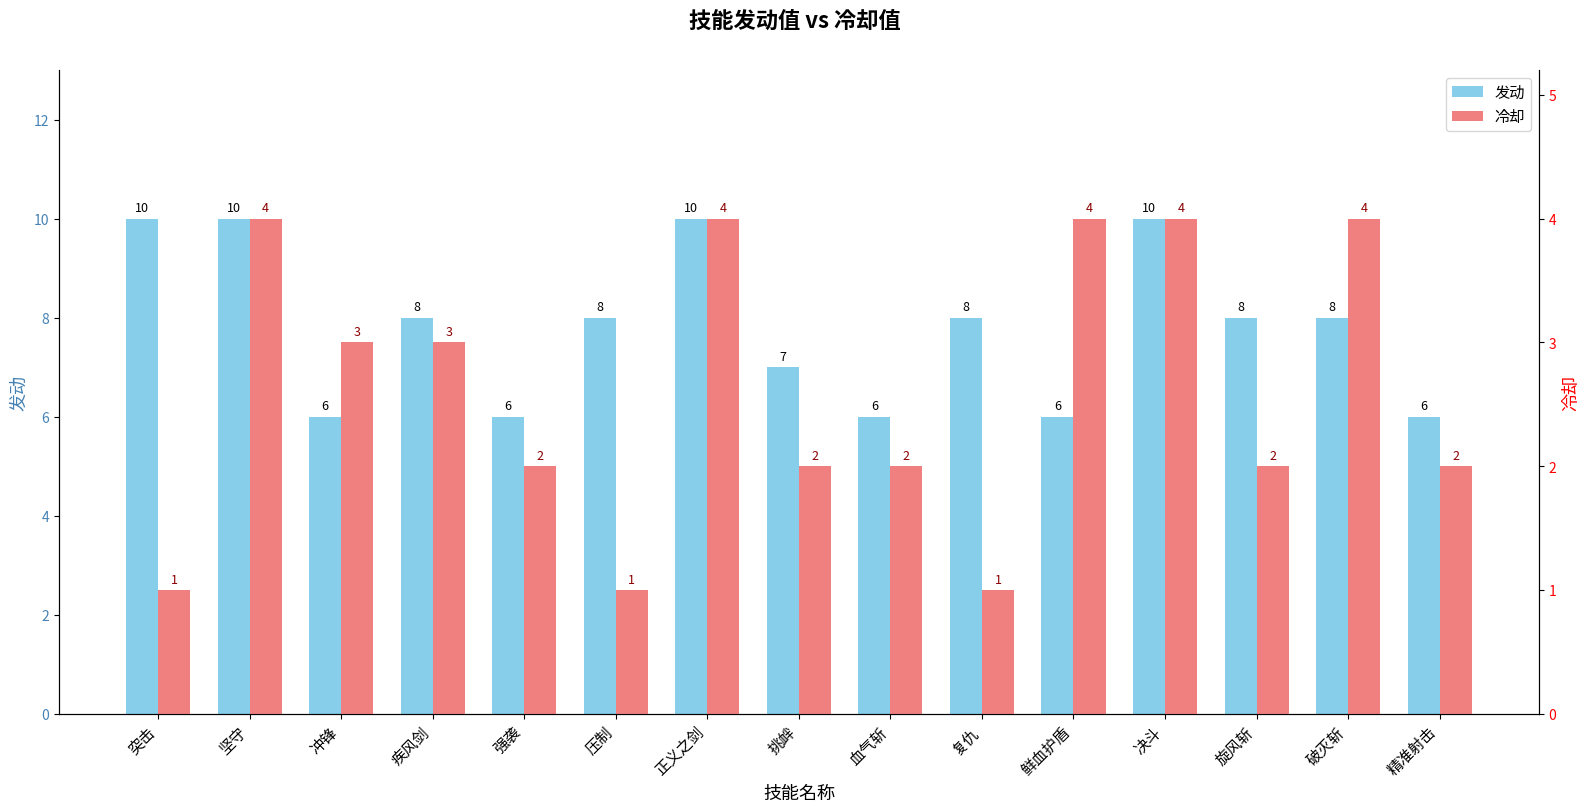

Reading left to right, list all the values displayed in this chart.

发动: 10	10	6	8	6	8	10	7	6	8	6	10	8	8	6
冷却: 1	4	3	3	2	1	4	2	2	1	4	4	2	4	2